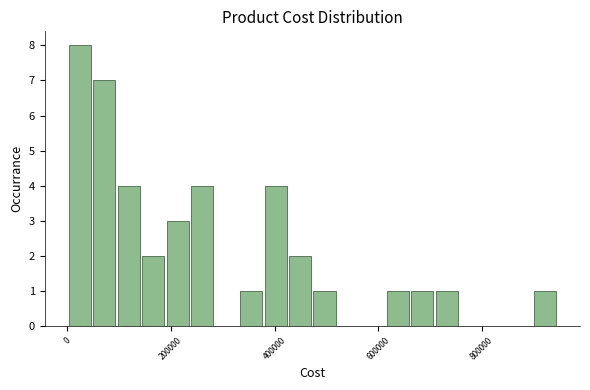

Read against the x-axis, roughly where is the centre of the tallest bar?

20000